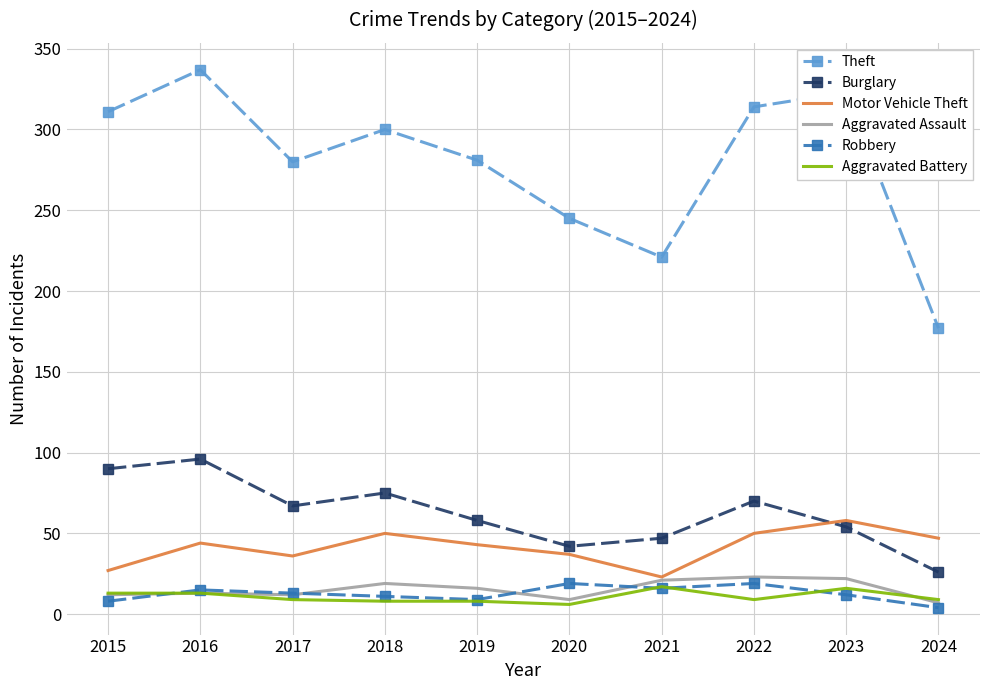

The Aggravated Battery series shows 13 at 2015. True or false?

True